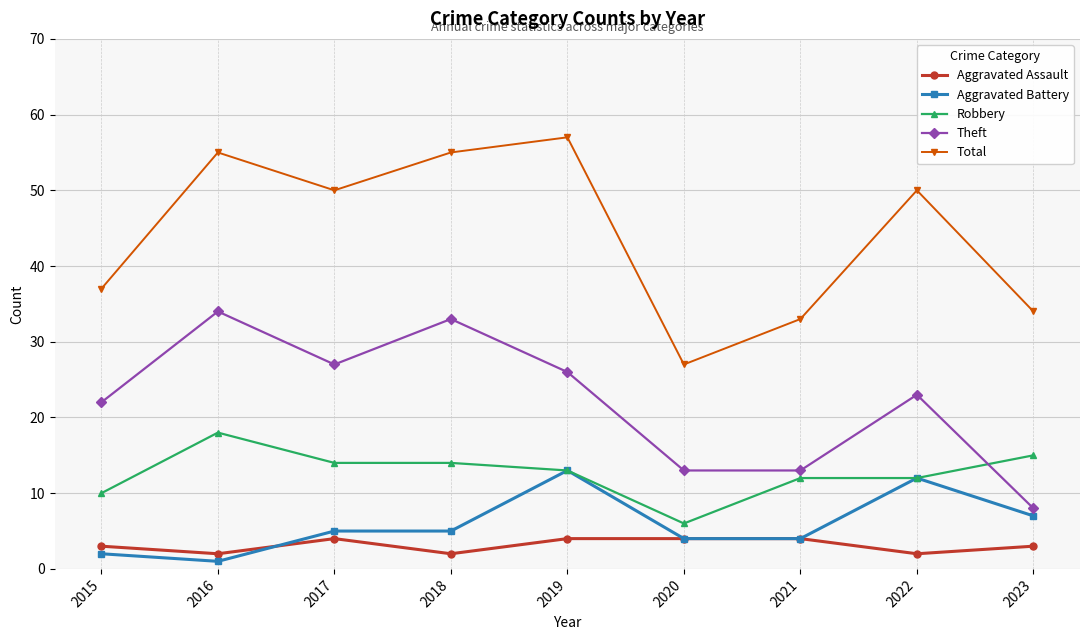

Read the Aggravated Battery value at 2017.

5